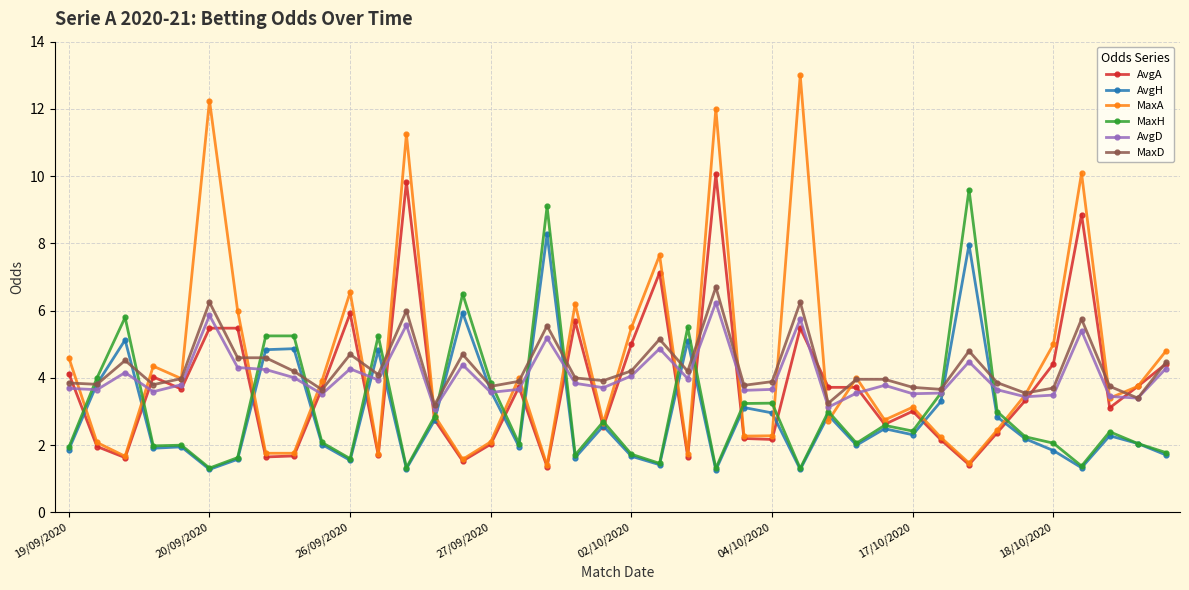

Which series has the widest spread of values?

MaxA